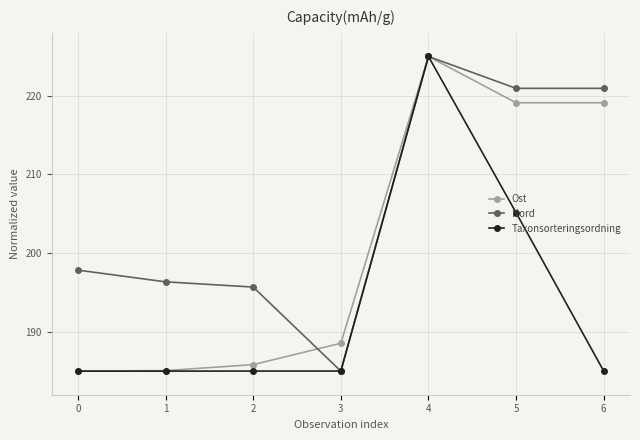

What is the spread (max minus min) of values at 0?

12.8